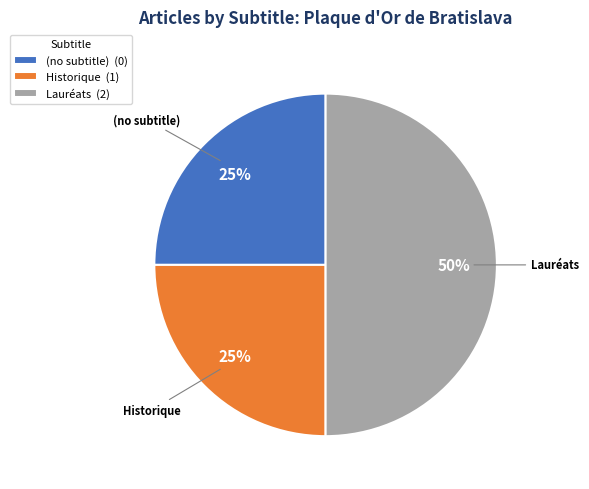

What is the largest slice in the pie chart?

Lauréats